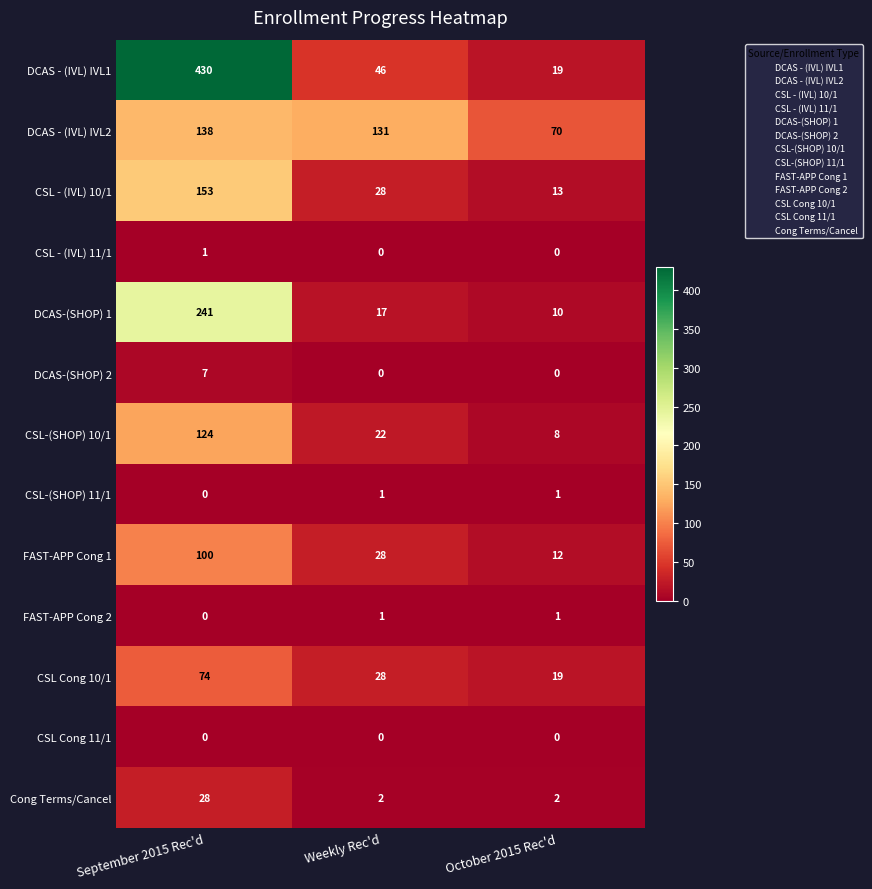

What is the difference between the maximum and second lowest values in the Cong Terms/Cancel series?

26